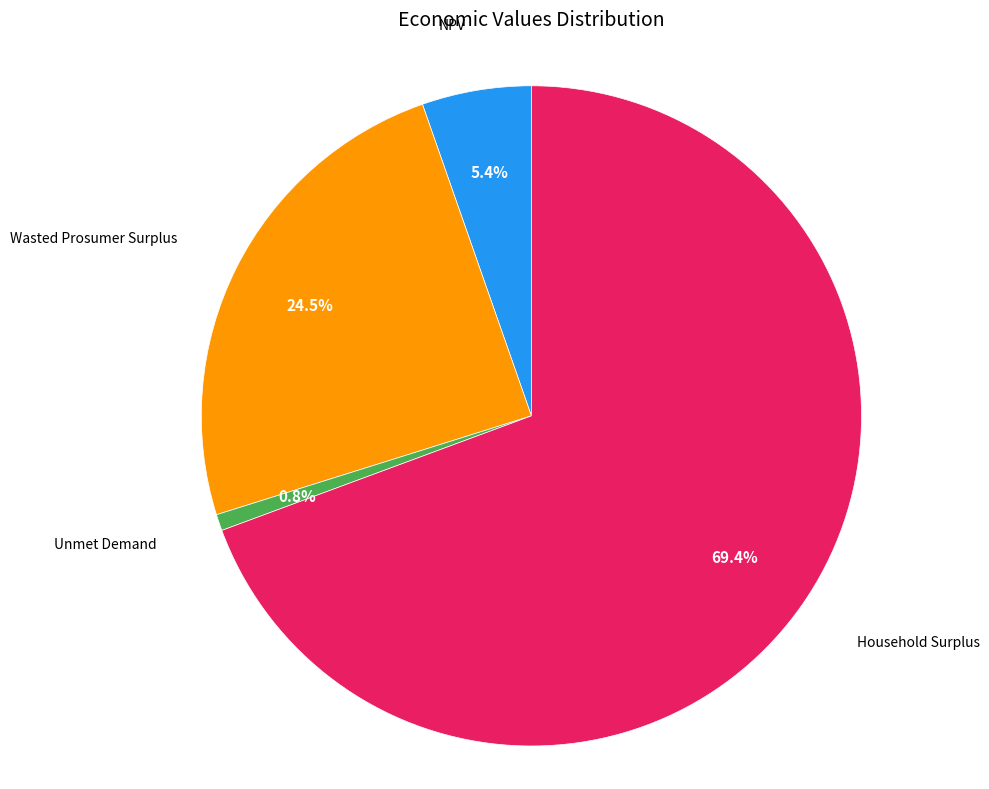

Is there any slice that represents more than half of the pie?

Yes